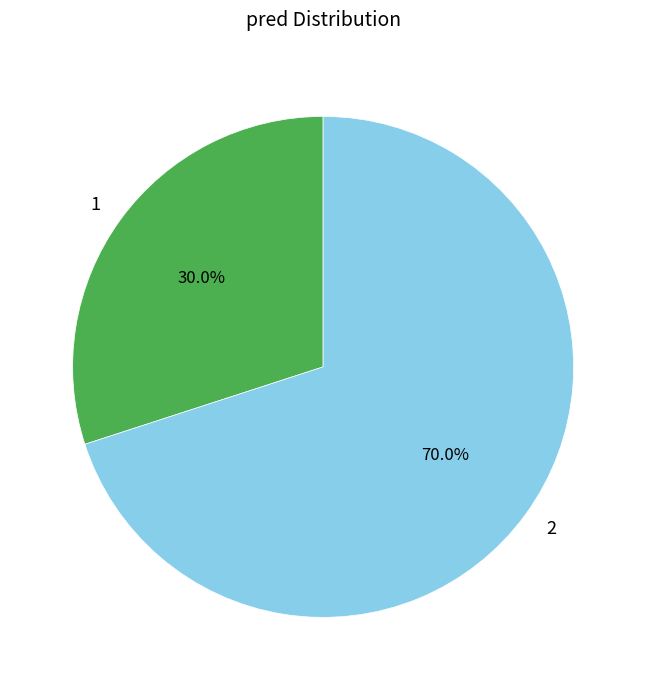

True or false: 1 accounts for 21% of the total.

False